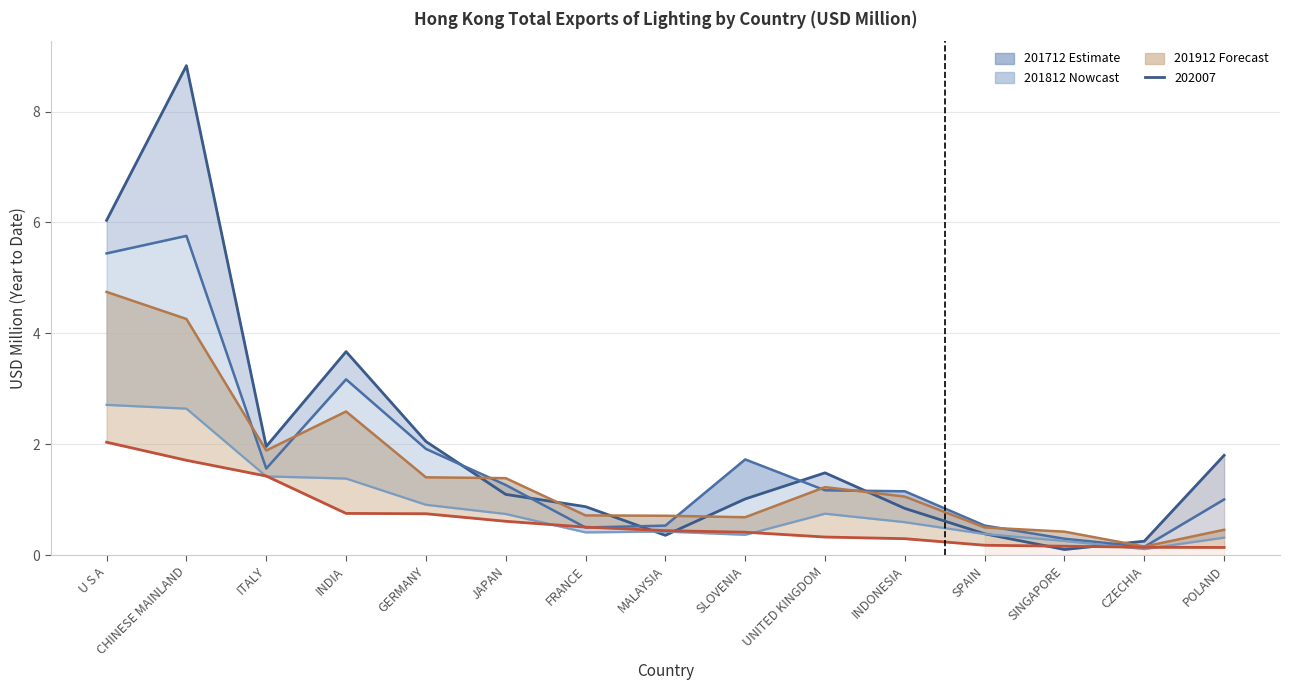

Reading right to left, list all the values displayed in this chart.

201712: 1.8	0.3	0.1	0.4	0.8	1.5	1.0	0.4	0.9	1.1	2.0	3.7	2.0	8.8	6.0
201812: 1.0	0.1	0.3	0.5	1.2	1.2	1.7	0.5	0.5	1.3	1.9	3.2	1.6	5.8	5.4
201907: 0.3	0.1	0.3	0.4	0.6	0.7	0.4	0.4	0.4	0.7	0.9	1.4	1.4	2.6	2.7
201912: 0.5	0.2	0.4	0.5	1.1	1.2	0.7	0.7	0.7	1.4	1.4	2.6	1.9	4.3	4.7
202007: 0.1	0.1	0.2	0.2	0.3	0.3	0.4	0.4	0.5	0.6	0.7	0.8	1.4	1.7	2.0